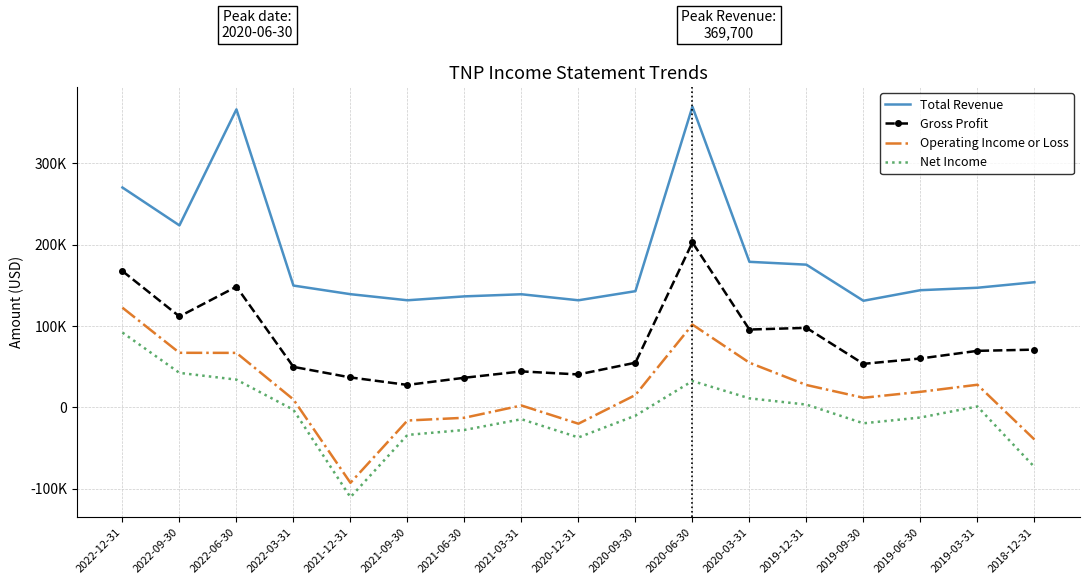

At which label does Operating Income or Loss reach its minimum?

2021-12-31